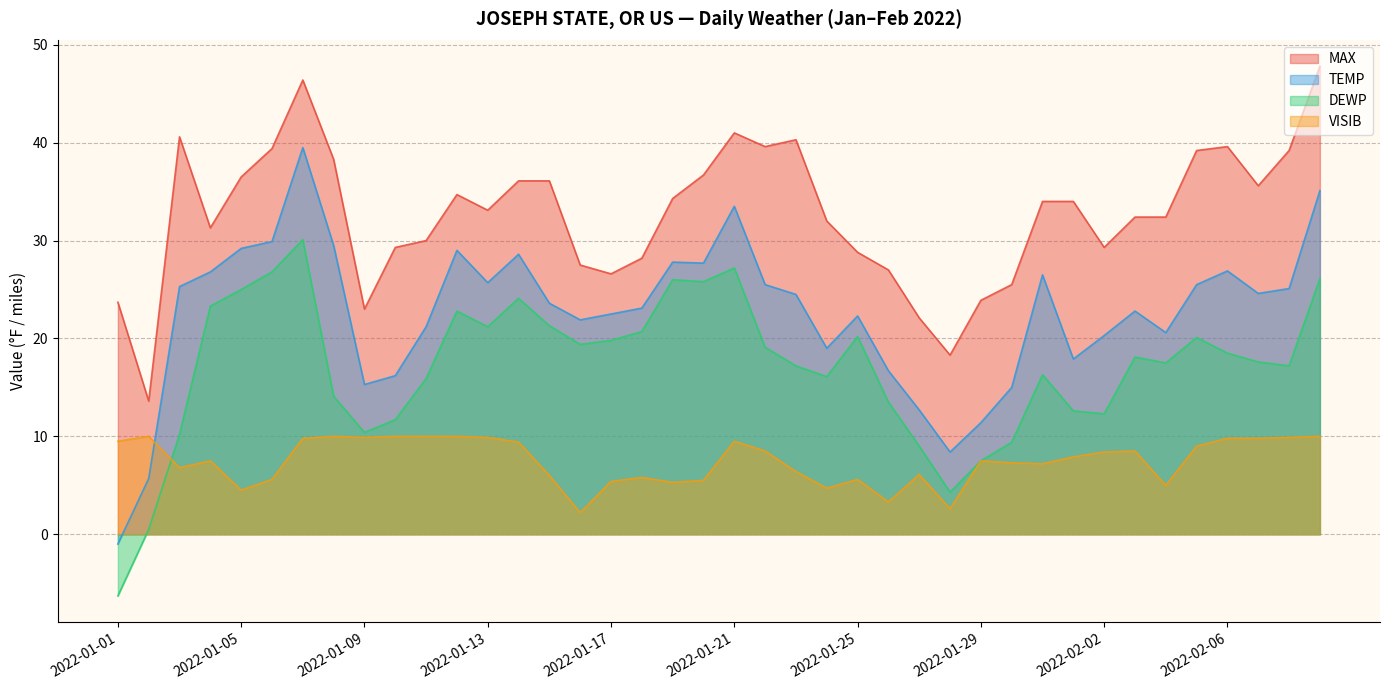

Reading left to right, transcribe all the data shown in this chart.

MAX: 2022-01-01=23.7	2022-01-02=13.6	2022-01-03=40.6	2022-01-04=31.3	2022-01-05=36.5	2022-01-06=39.4	2022-01-07=46.4	2022-01-08=38.3	2022-01-09=23.0	2022-01-10=29.3	2022-01-11=30.0	2022-01-12=34.7	2022-01-13=33.1	2022-01-14=36.1	2022-01-15=36.1	2022-01-16=27.5	2022-01-17=26.6	2022-01-18=28.2	2022-01-19=34.3	2022-01-20=36.7	2022-01-21=41.0	2022-01-22=39.6	2022-01-23=40.3	2022-01-24=32.0	2022-01-25=28.8	2022-01-26=27.0	2022-01-27=22.1	2022-01-28=18.3	2022-01-29=23.9	2022-01-30=25.5	2022-01-31=34.0	2022-02-01=34.0	2022-02-02=29.3	2022-02-03=32.4	2022-02-04=32.4	2022-02-05=39.2	2022-02-06=39.6	2022-02-07=35.6	2022-02-08=39.2	2022-02-09=47.8
TEMP: 2022-01-01=-1.0	2022-01-02=5.7	2022-01-03=25.3	2022-01-04=26.8	2022-01-05=29.2	2022-01-06=29.9	2022-01-07=39.5	2022-01-08=29.5	2022-01-09=15.3	2022-01-10=16.2	2022-01-11=21.2	2022-01-12=29.0	2022-01-13=25.7	2022-01-14=28.6	2022-01-15=23.6	2022-01-16=21.9	2022-01-17=22.5	2022-01-18=23.1	2022-01-19=27.8	2022-01-20=27.7	2022-01-21=33.5	2022-01-22=25.5	2022-01-23=24.5	2022-01-24=19.0	2022-01-25=22.3	2022-01-26=16.7	2022-01-27=12.7	2022-01-28=8.4	2022-01-29=11.4	2022-01-30=15.0	2022-01-31=26.5	2022-02-01=17.9	2022-02-02=20.3	2022-02-03=22.8	2022-02-04=20.6	2022-02-05=25.5	2022-02-06=26.9	2022-02-07=24.6	2022-02-08=25.1	2022-02-09=35.1
DEWP: 2022-01-01=-6.3	2022-01-02=0.5	2022-01-03=10.2	2022-01-04=23.3	2022-01-05=25.0	2022-01-06=26.8	2022-01-07=30.1	2022-01-08=14.1	2022-01-09=10.4	2022-01-10=11.7	2022-01-11=15.9	2022-01-12=22.8	2022-01-13=21.2	2022-01-14=24.1	2022-01-15=21.3	2022-01-16=19.4	2022-01-17=19.8	2022-01-18=20.7	2022-01-19=26.0	2022-01-20=25.8	2022-01-21=27.2	2022-01-22=19.1	2022-01-23=17.2	2022-01-24=16.1	2022-01-25=20.2	2022-01-26=13.5	2022-01-27=9.0	2022-01-28=4.3	2022-01-29=7.5	2022-01-30=9.4	2022-01-31=16.3	2022-02-01=12.6	2022-02-02=12.3	2022-02-03=18.1	2022-02-04=17.5	2022-02-05=20.1	2022-02-06=18.5	2022-02-07=17.6	2022-02-08=17.2	2022-02-09=26.1
VISIB: 2022-01-01=9.5	2022-01-02=10.0	2022-01-03=6.8	2022-01-04=7.5	2022-01-05=4.5	2022-01-06=5.6	2022-01-07=9.8	2022-01-08=10.0	2022-01-09=9.9	2022-01-10=10.0	2022-01-11=10.0	2022-01-12=10.0	2022-01-13=9.9	2022-01-14=9.4	2022-01-15=6.0	2022-01-16=2.2	2022-01-17=5.4	2022-01-18=5.8	2022-01-19=5.3	2022-01-20=5.5	2022-01-21=9.5	2022-01-22=8.5	2022-01-23=6.4	2022-01-24=4.7	2022-01-25=5.6	2022-01-26=3.3	2022-01-27=6.1	2022-01-28=2.6	2022-01-29=7.5	2022-01-30=7.3	2022-01-31=7.2	2022-02-01=7.9	2022-02-02=8.4	2022-02-03=8.5	2022-02-04=5.0	2022-02-05=9.0	2022-02-06=9.8	2022-02-07=9.8	2022-02-08=9.9	2022-02-09=10.0